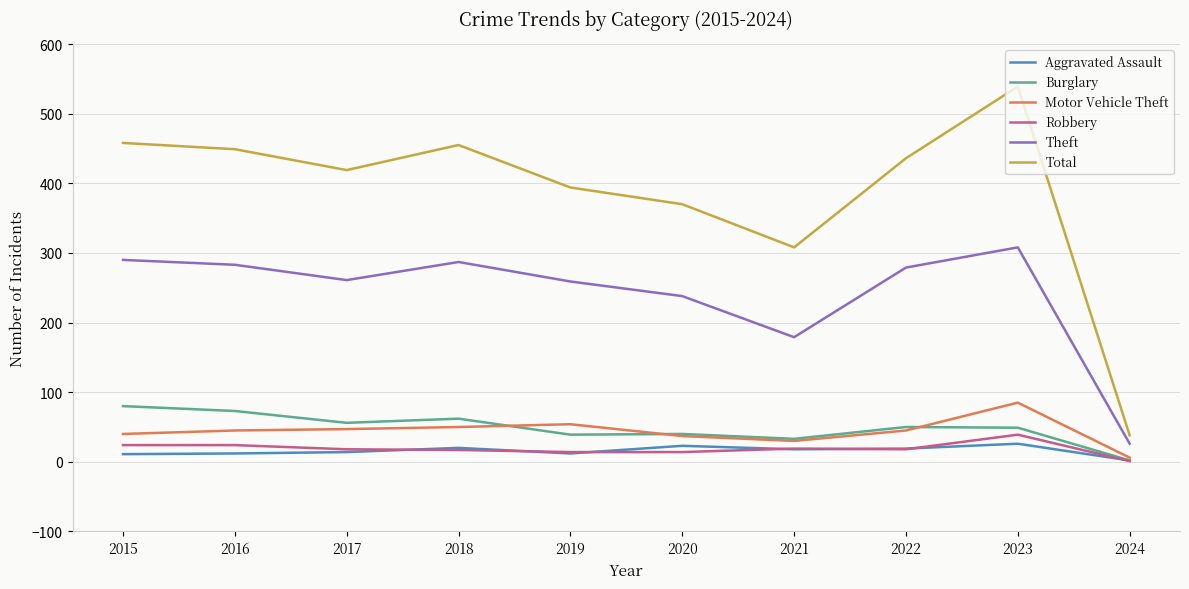

What is the greatest value displayed?

539